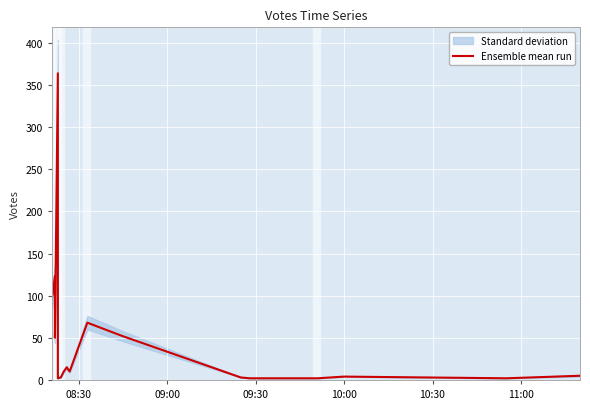

At which label does the data first exceed 10?

08:30